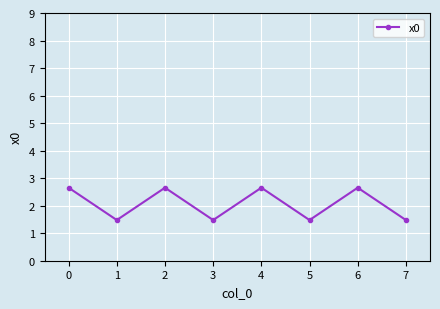

What is the change in value from 1 to 2?

+1.2